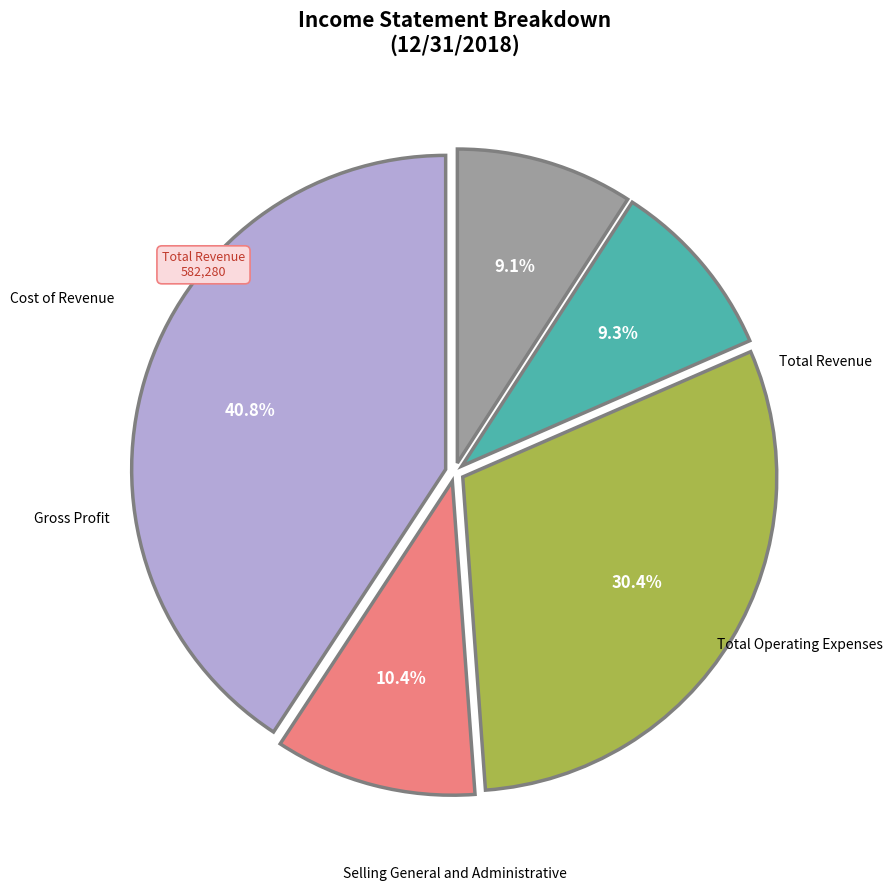

Is there any slice that represents more than half of the pie?

No